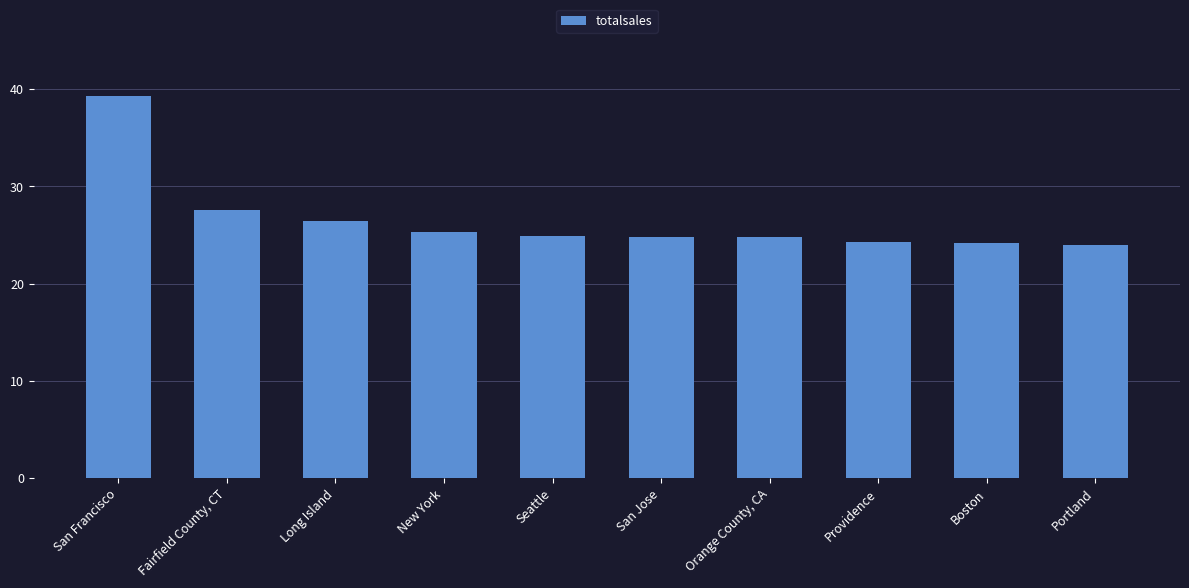

Does the chart contain stacked bars?

No